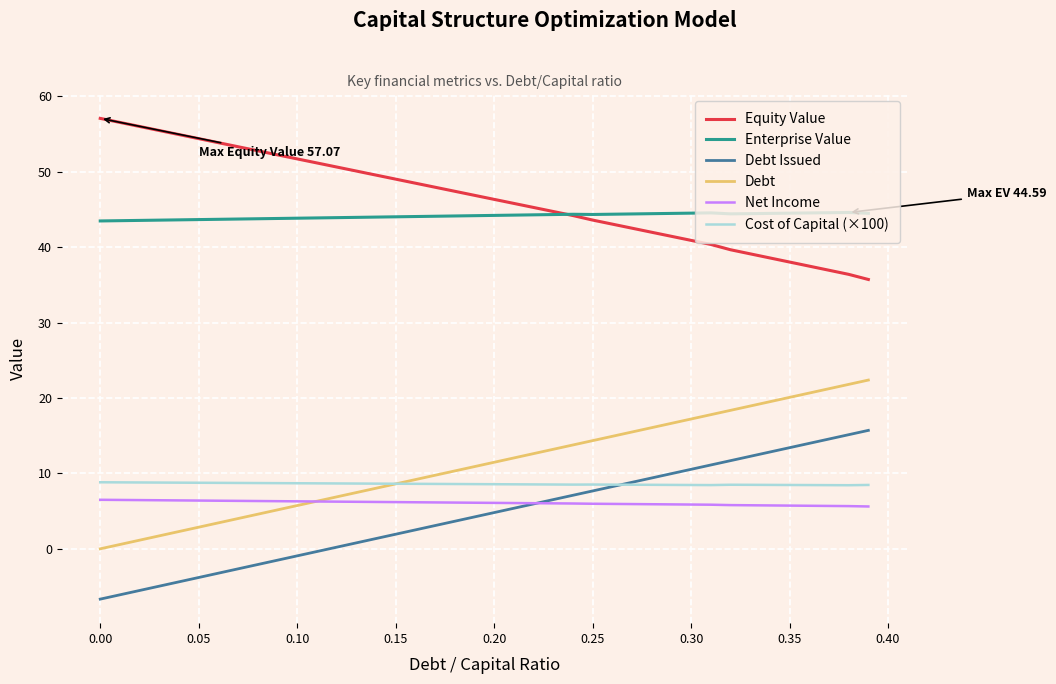

What is the lowest value of the Net Income series?

5.6